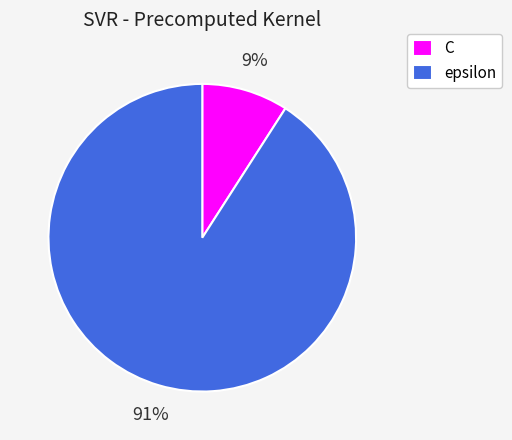

To the nearest percent, what is the combined percentage of epsilon and C?

100%